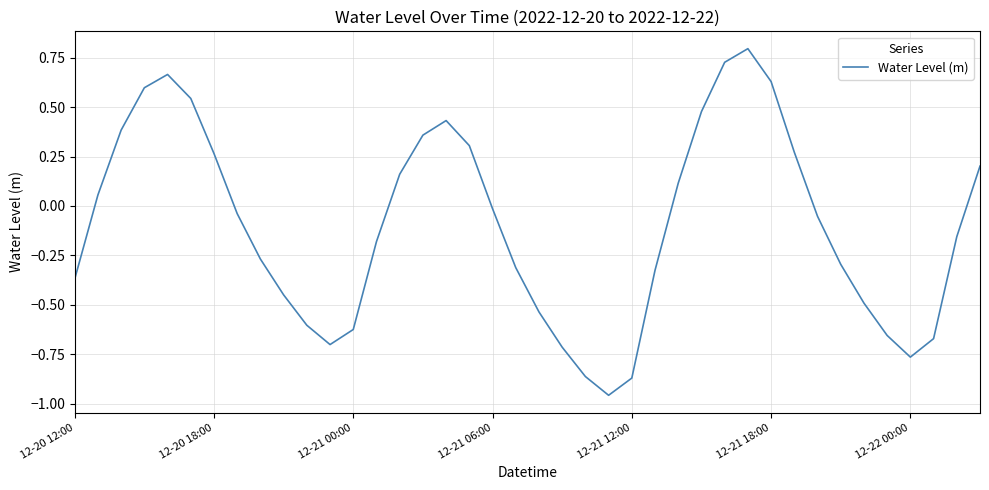

What is the difference between the maximum and minimum values?

1.8